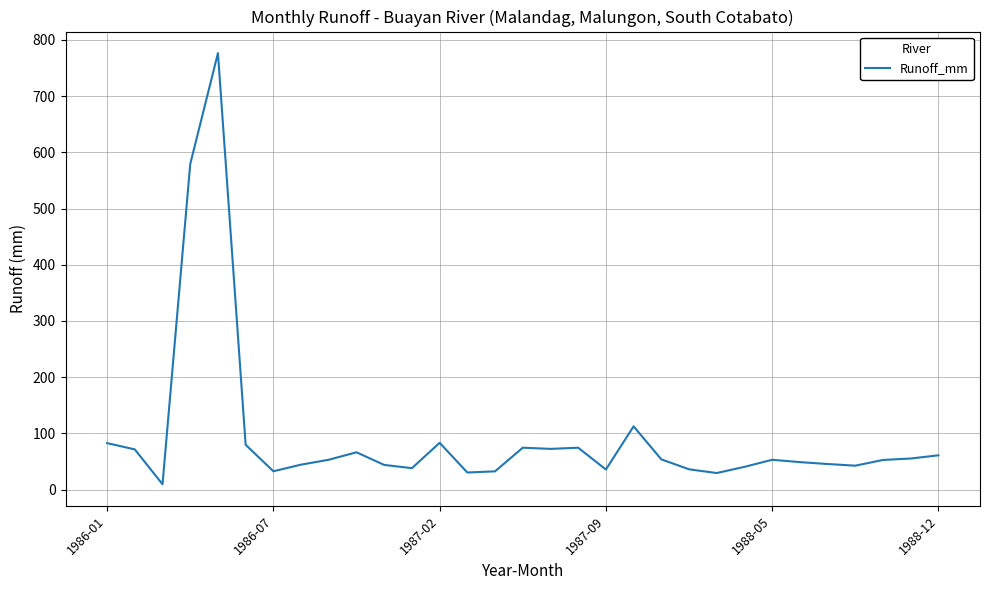

What is the maximum value shown in the chart?

776.5